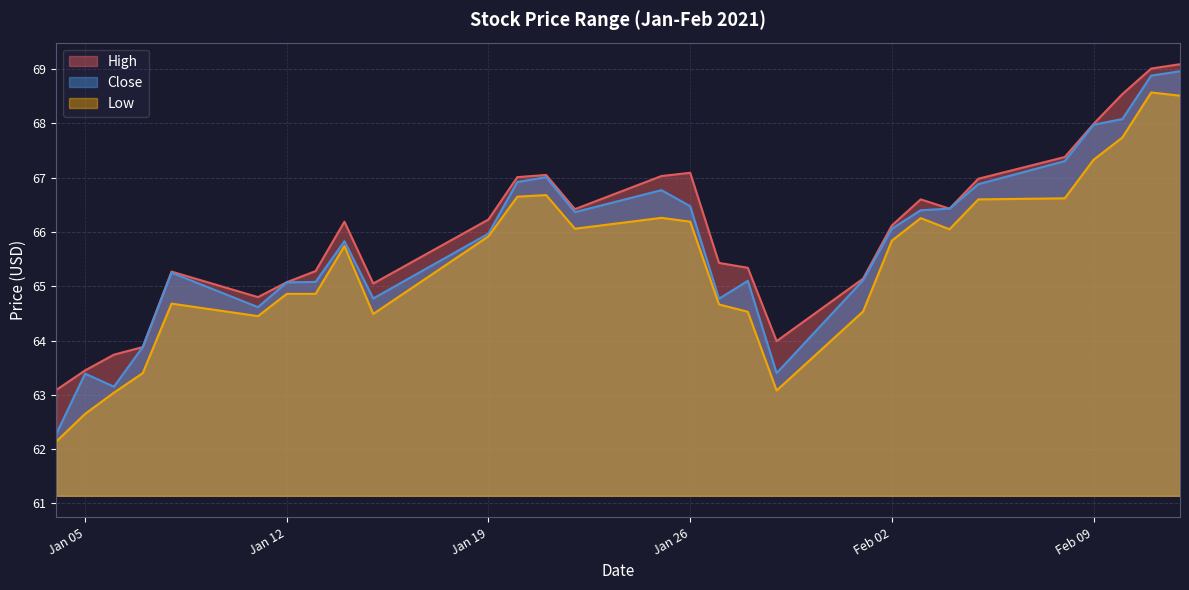

What is the total value across all series at Feb 09?

203.3